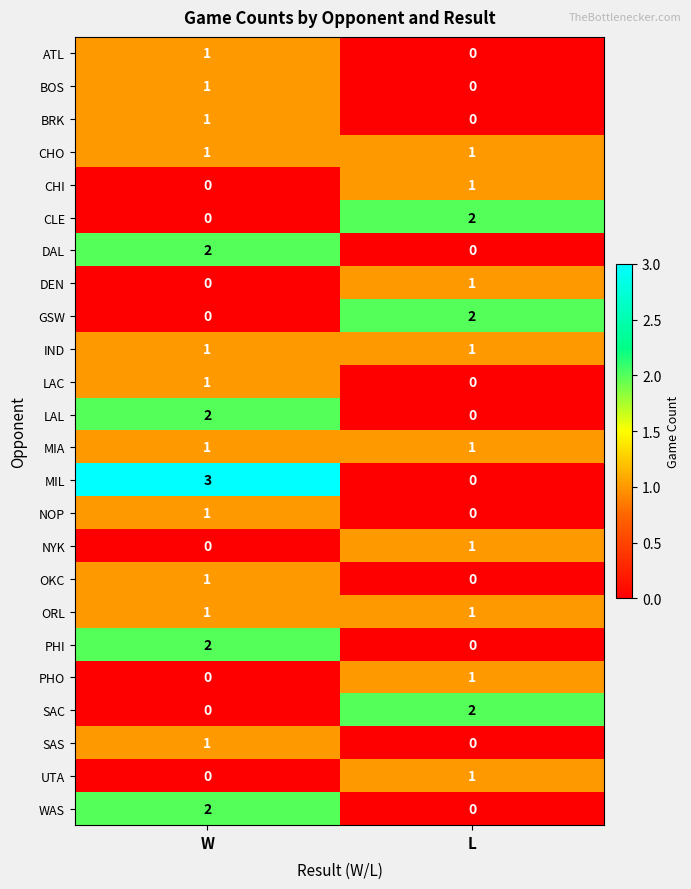

Is it true that LAL equals 2 at W?

True